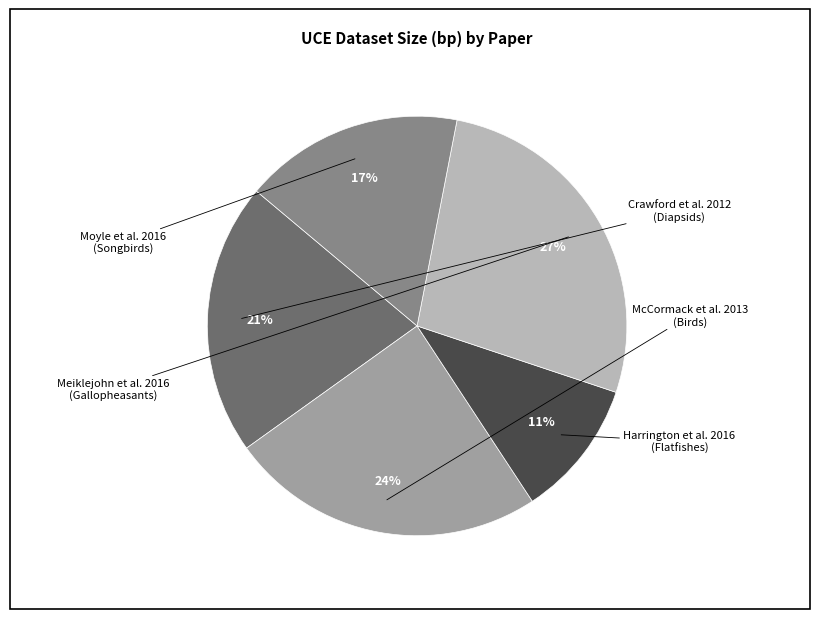

To the nearest percent, what is the average slice percentage?

20%